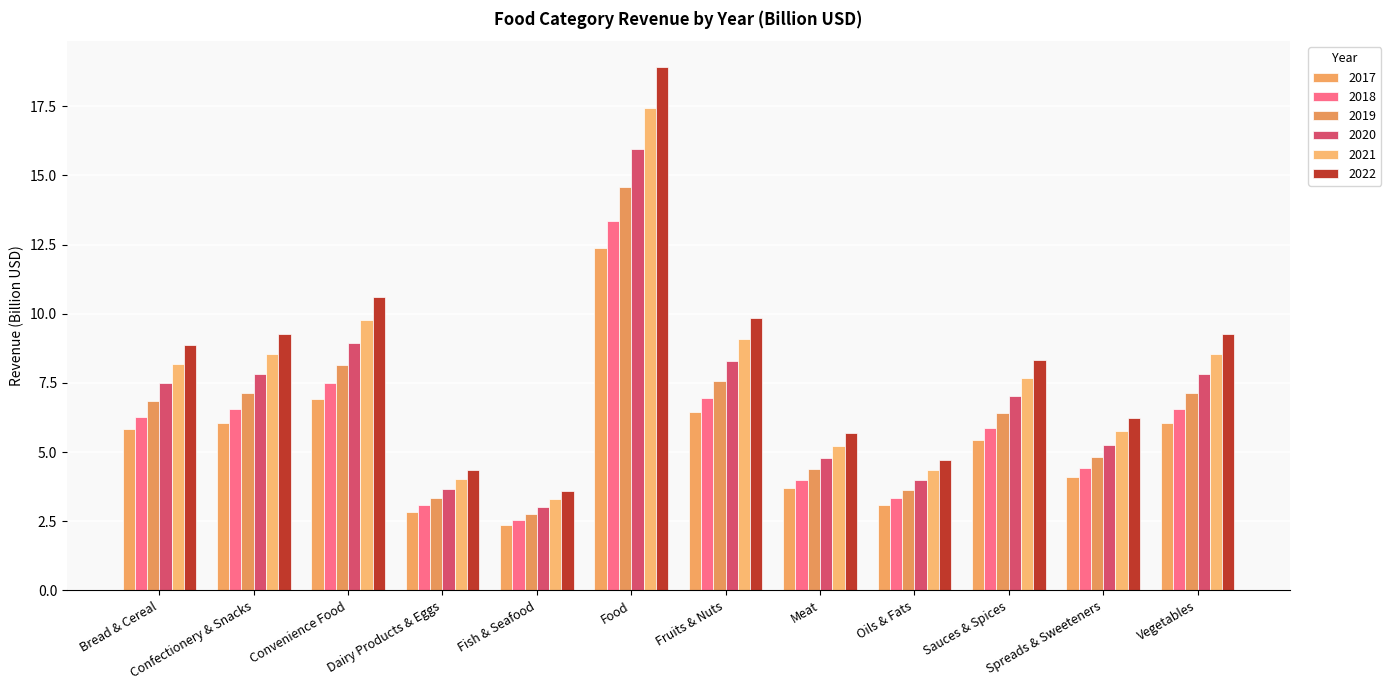

The 2021 series shows 4.0 at Dairy Products & Eggs. True or false?

True